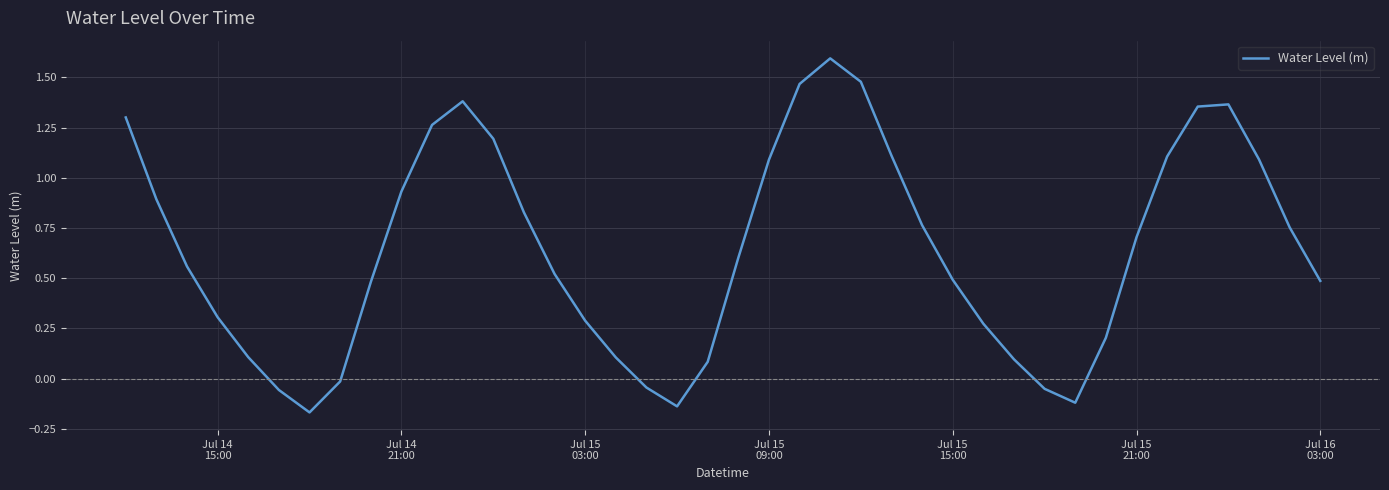

What is the maximum value shown in the chart?

1.6